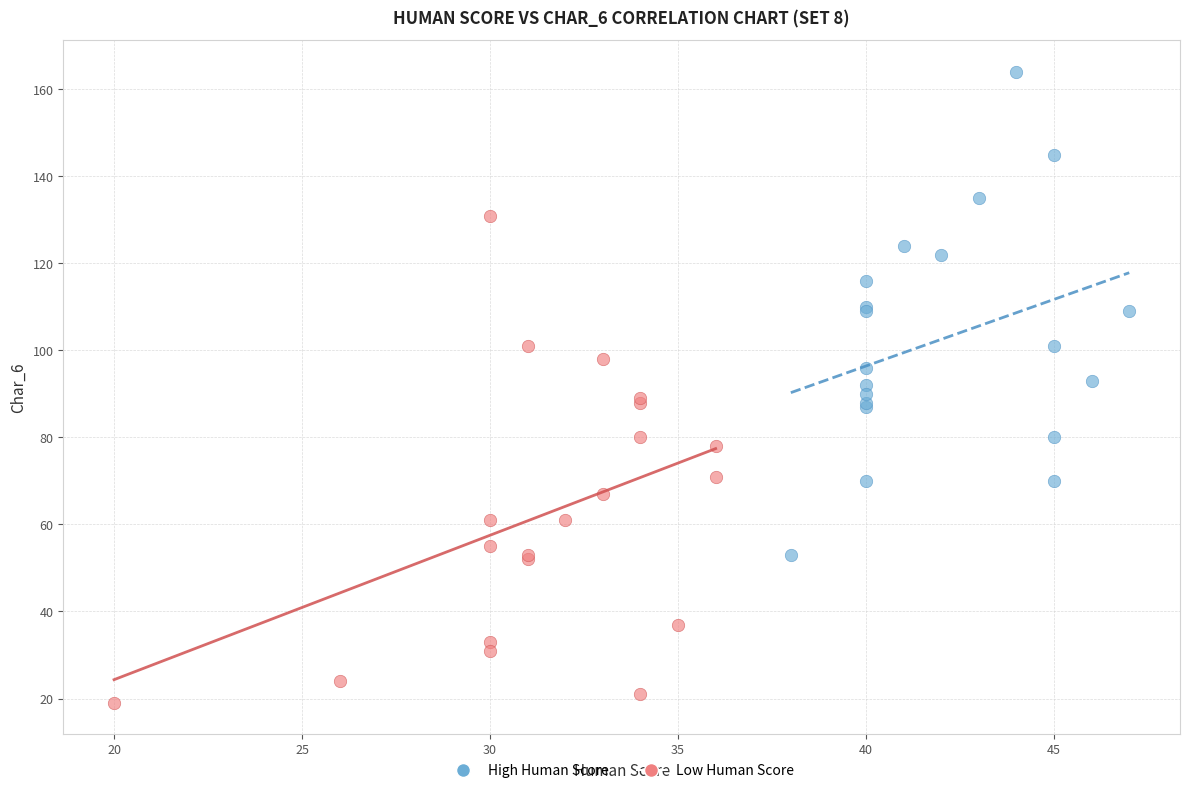

Which series reaches the maximum Y coordinate?

High Human Score